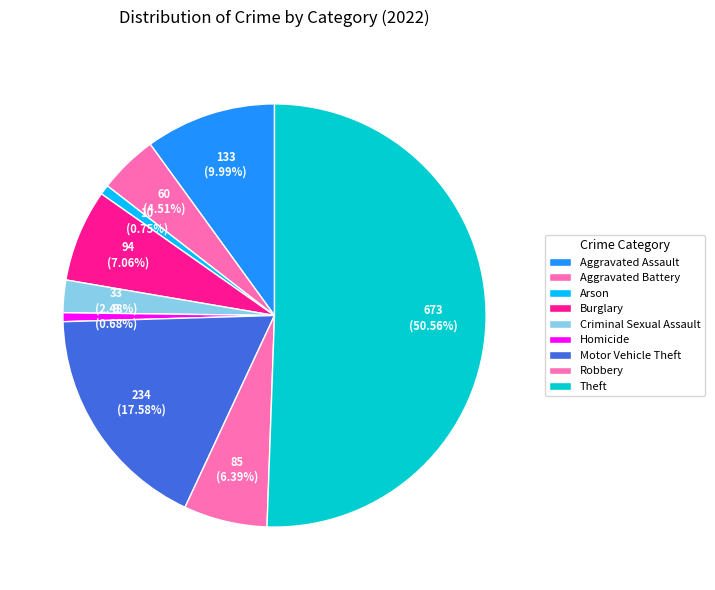

To the nearest percent, what is the difference between the Theft and Robbery slice percentages?

44%